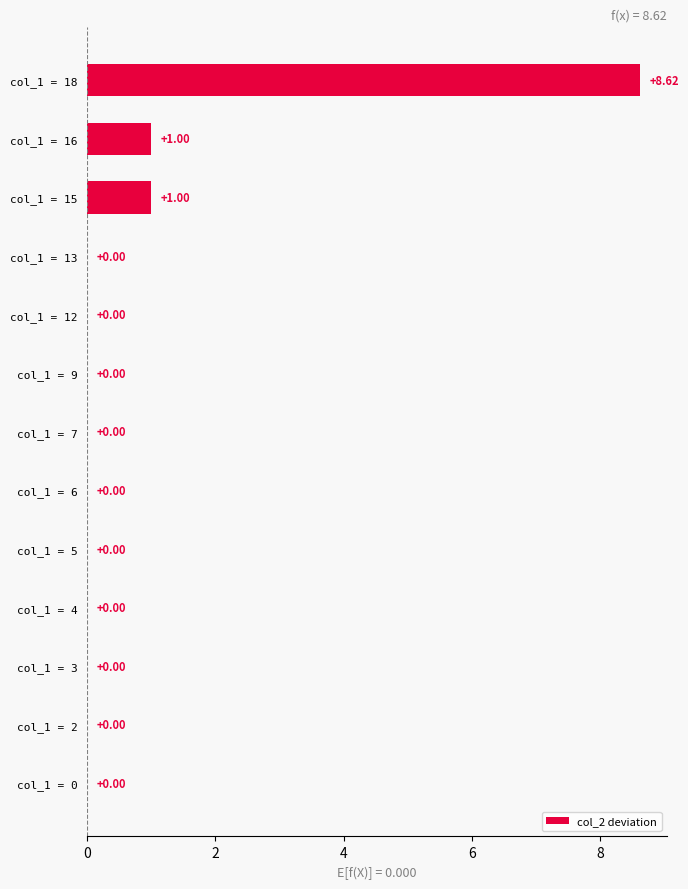

What is the sum of all values?

10.6